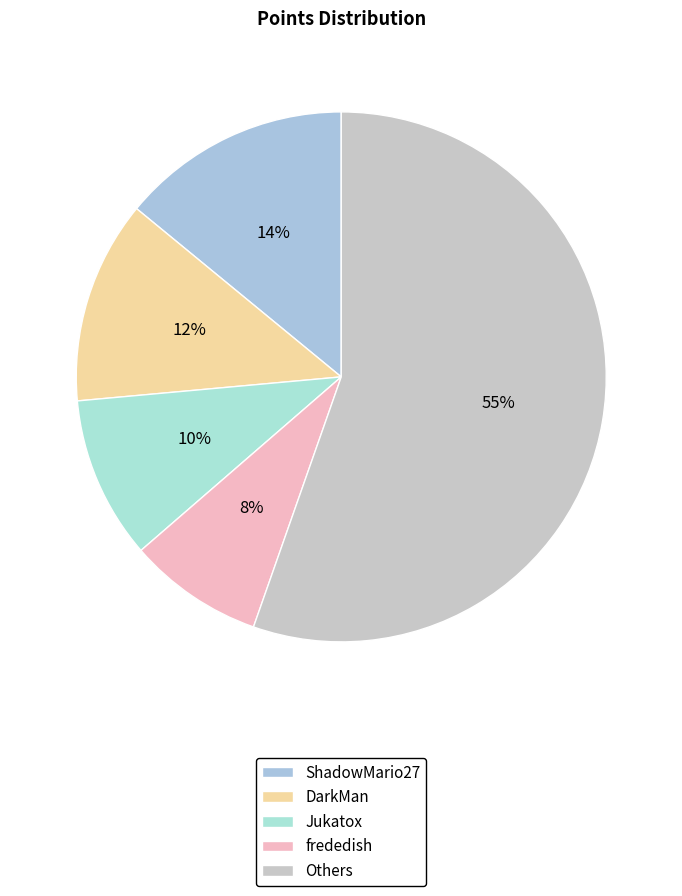

How many segments does this pie chart have?

5